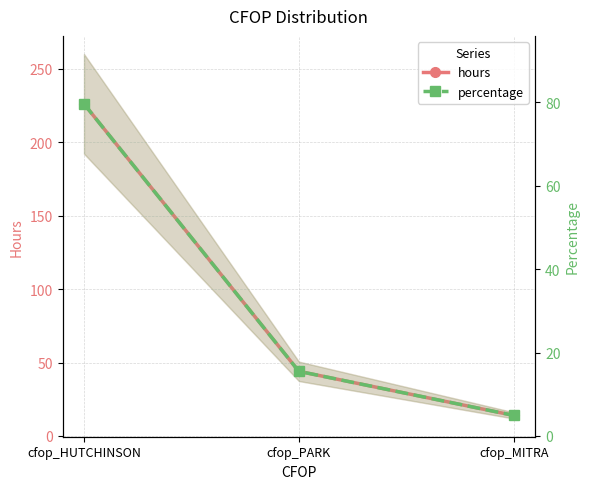

What is the lowest value of the hours series?

14.0